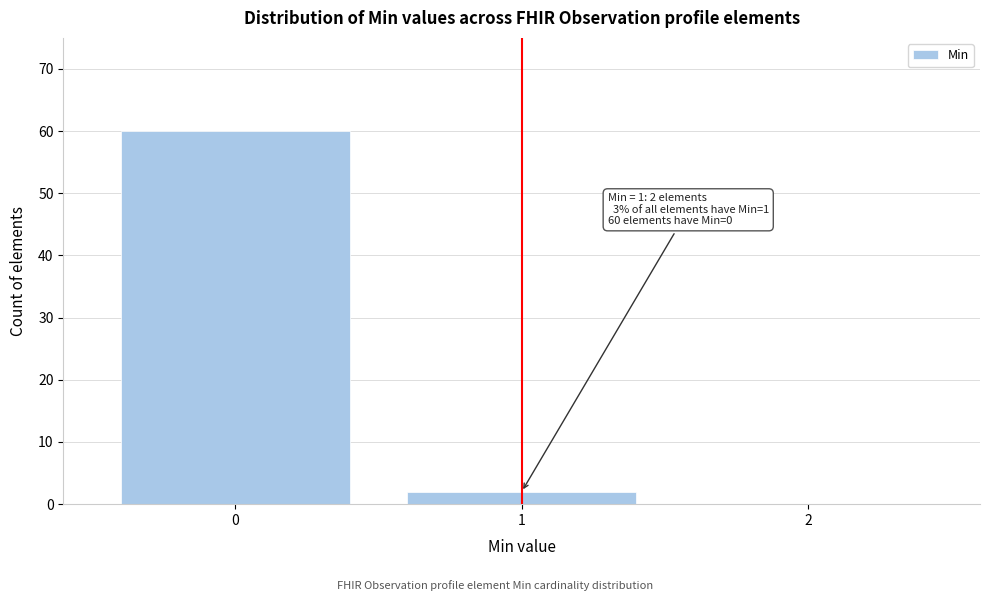

Reading left to right, extract all data points from this chart.

0=60	1=2	2=0